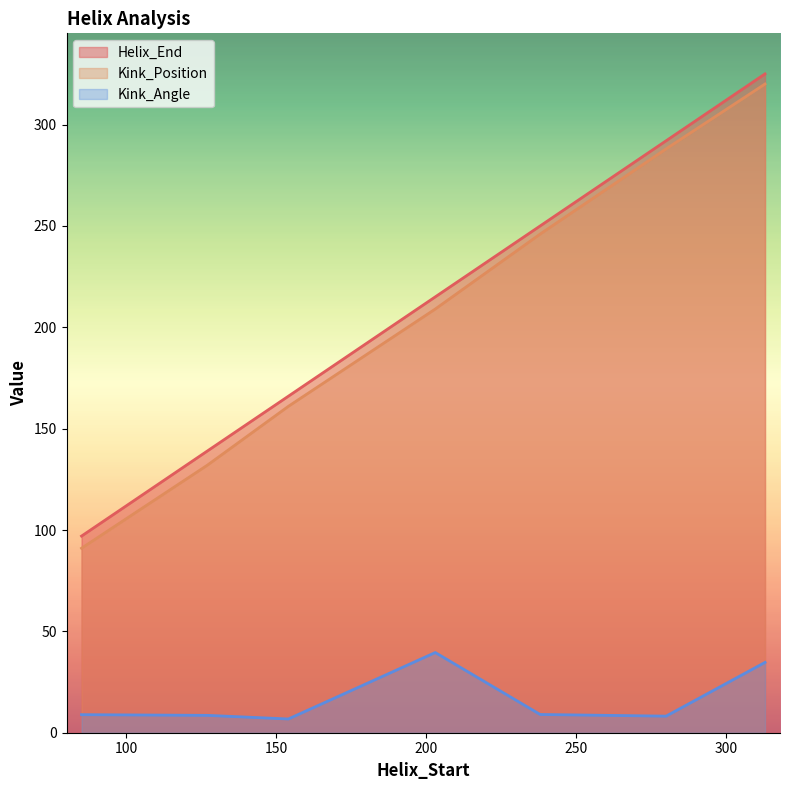

Which series changed the most between 154 and 313?

Helix_End